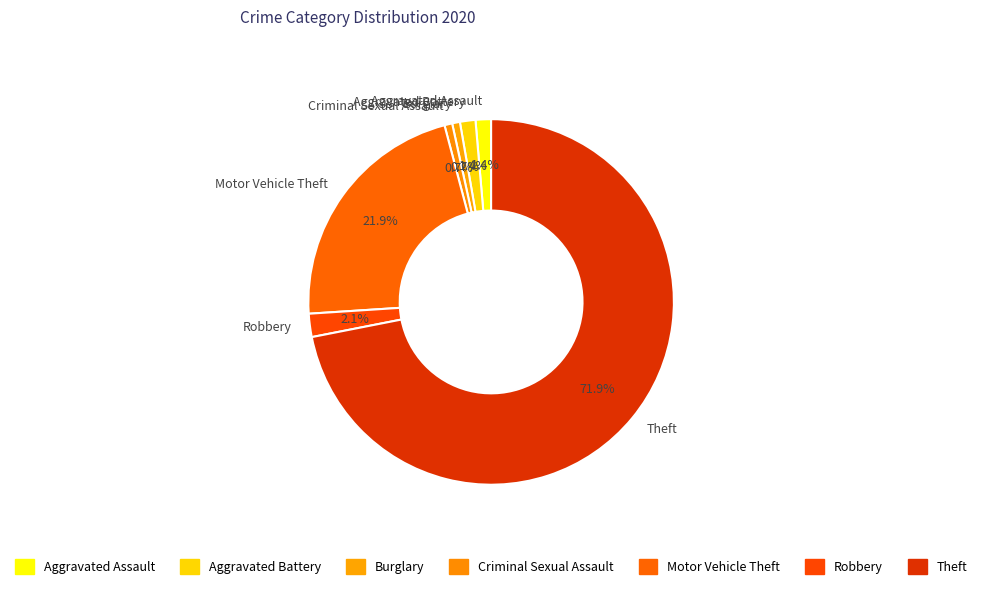

True or false: Theft accounts for 79% of the total.

False